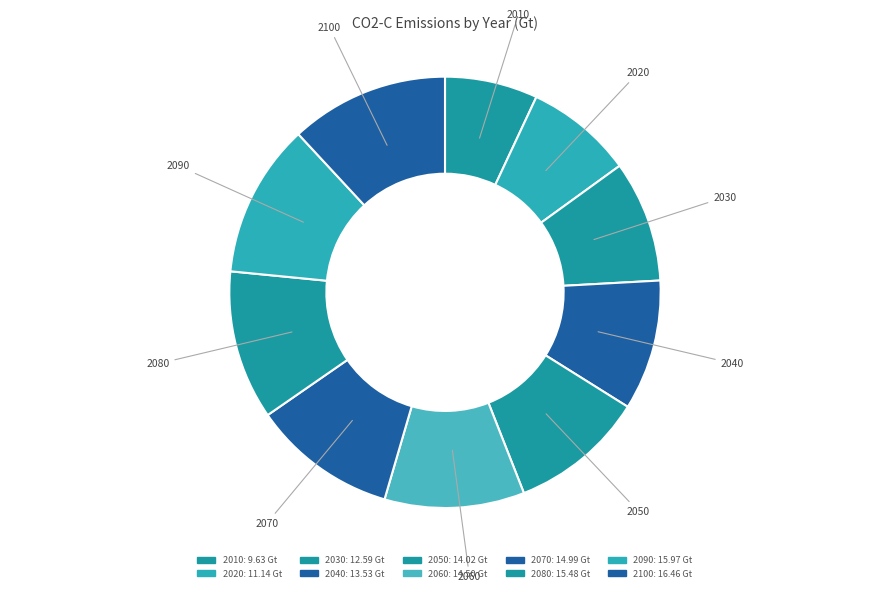

Is it true that 2020 is 8% of the pie?

True